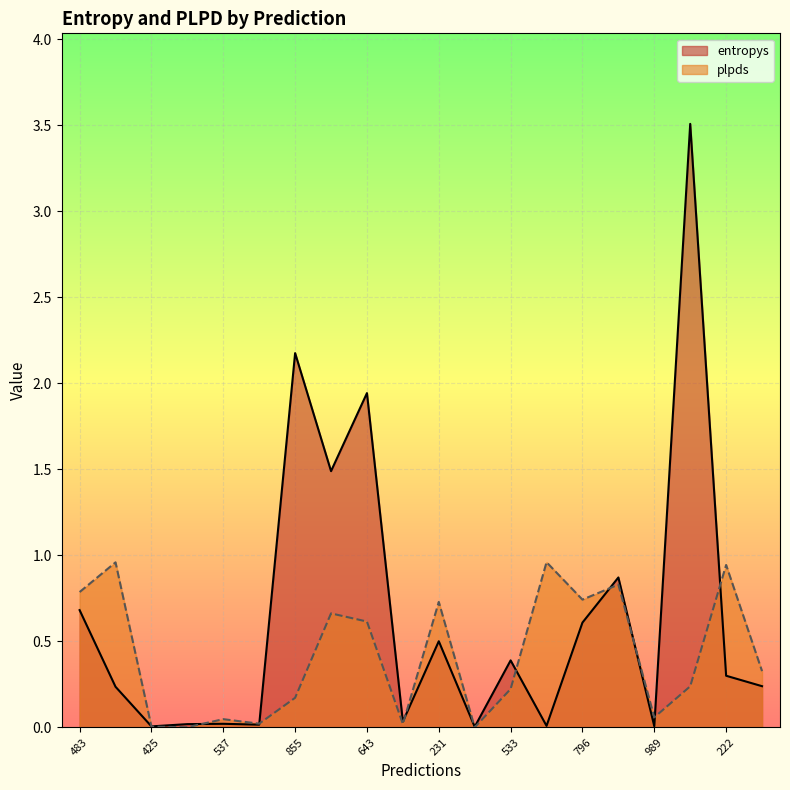

At which label does entropys reach its minimum?

388